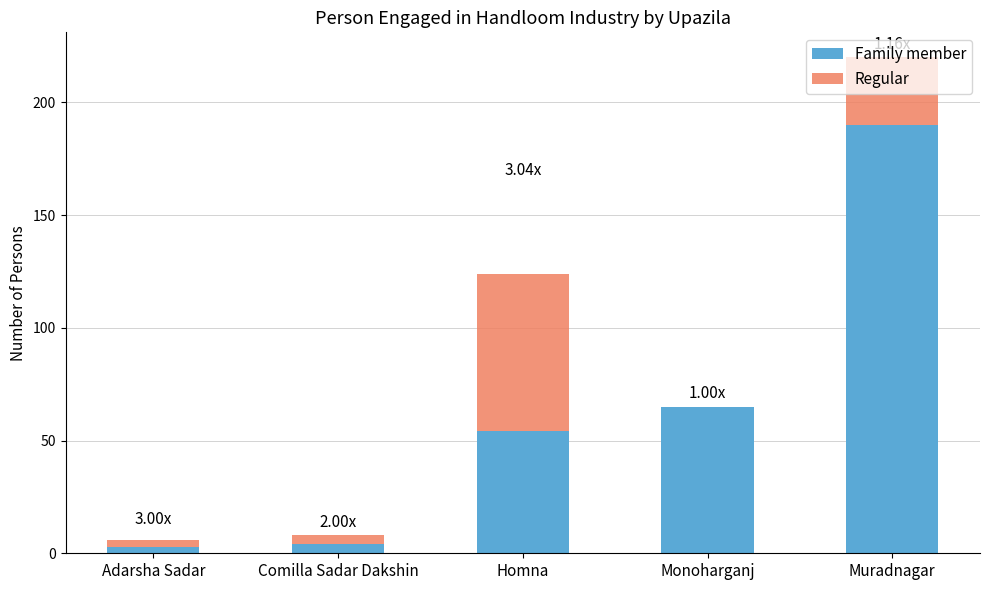

At which category is the sum across all series the highest?

Muradnagar